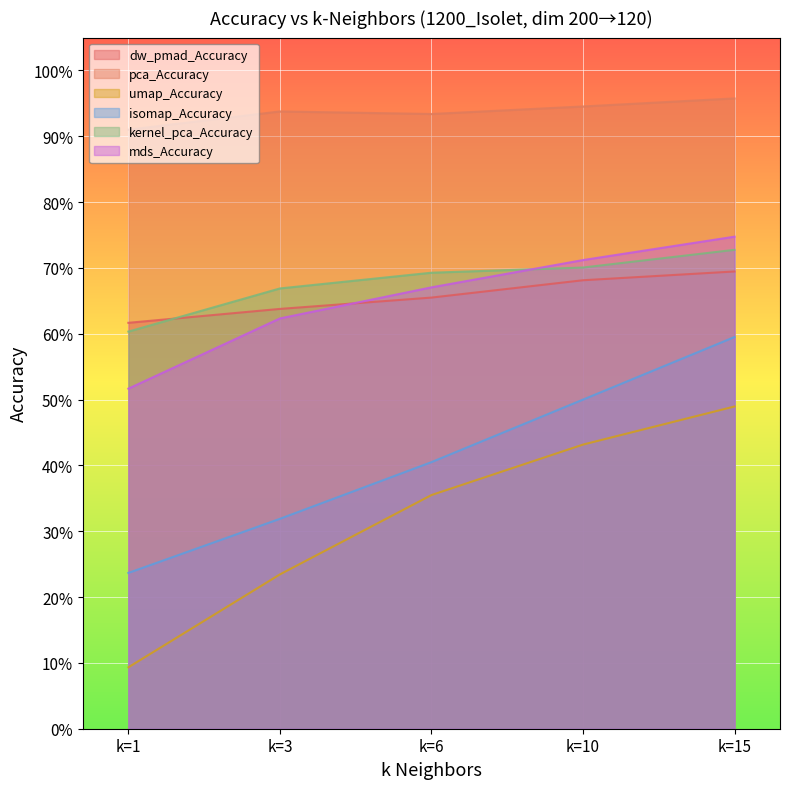

True or false: kernel_pca_Accuracy and umap_Accuracy cross at least once.

False